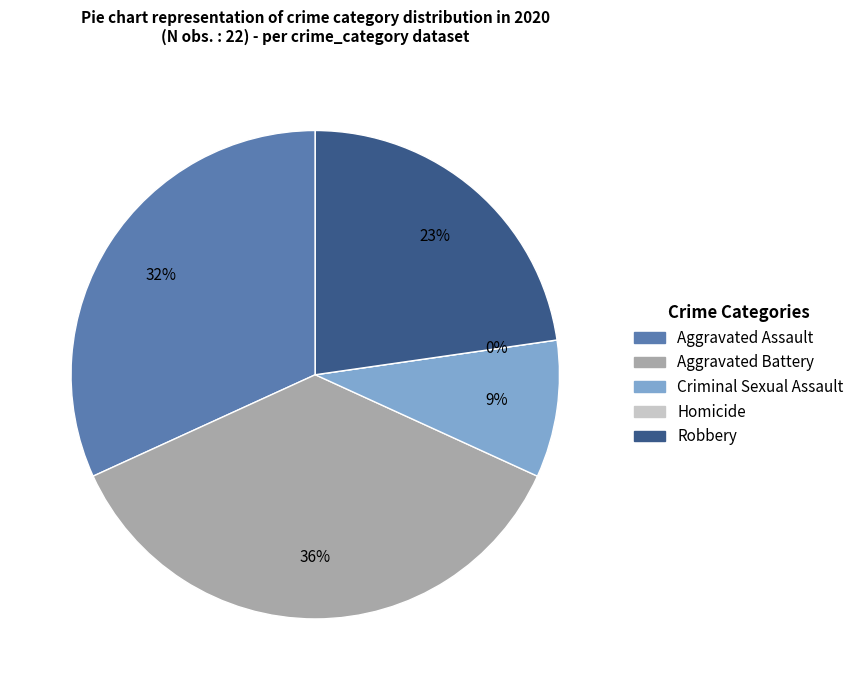

The Aggravated Battery slice represents 36% of the pie. True or false?

True